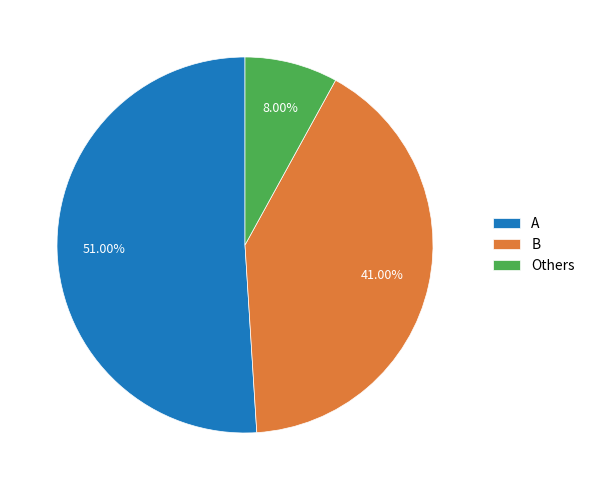

Which category has the smallest portion of the pie?

Others